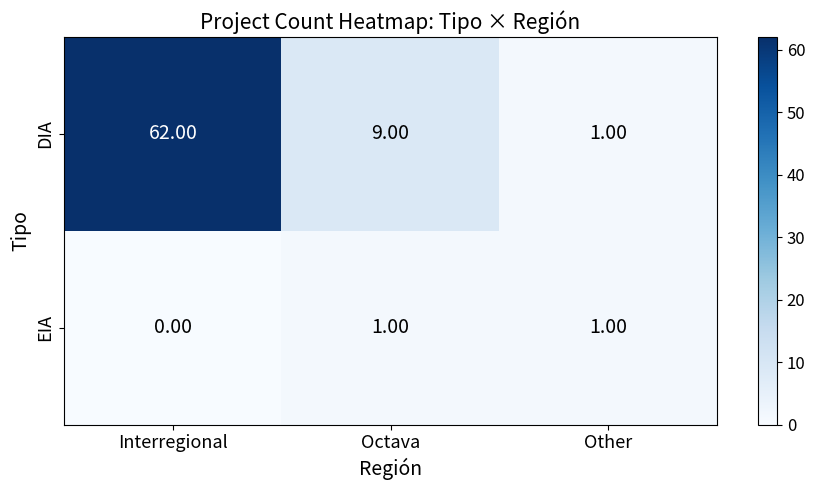

List the labels in order of DIA value, smallest first.

Other, Octava, Interregional